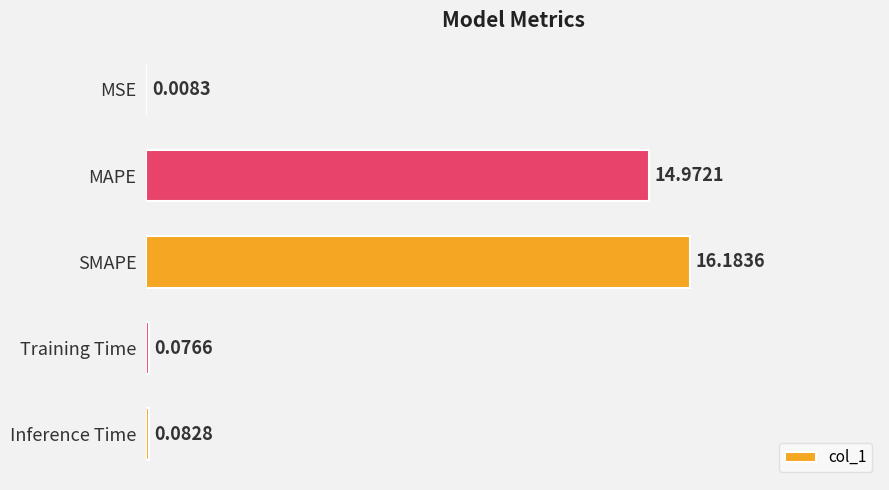

What is the greatest value displayed?

16.2